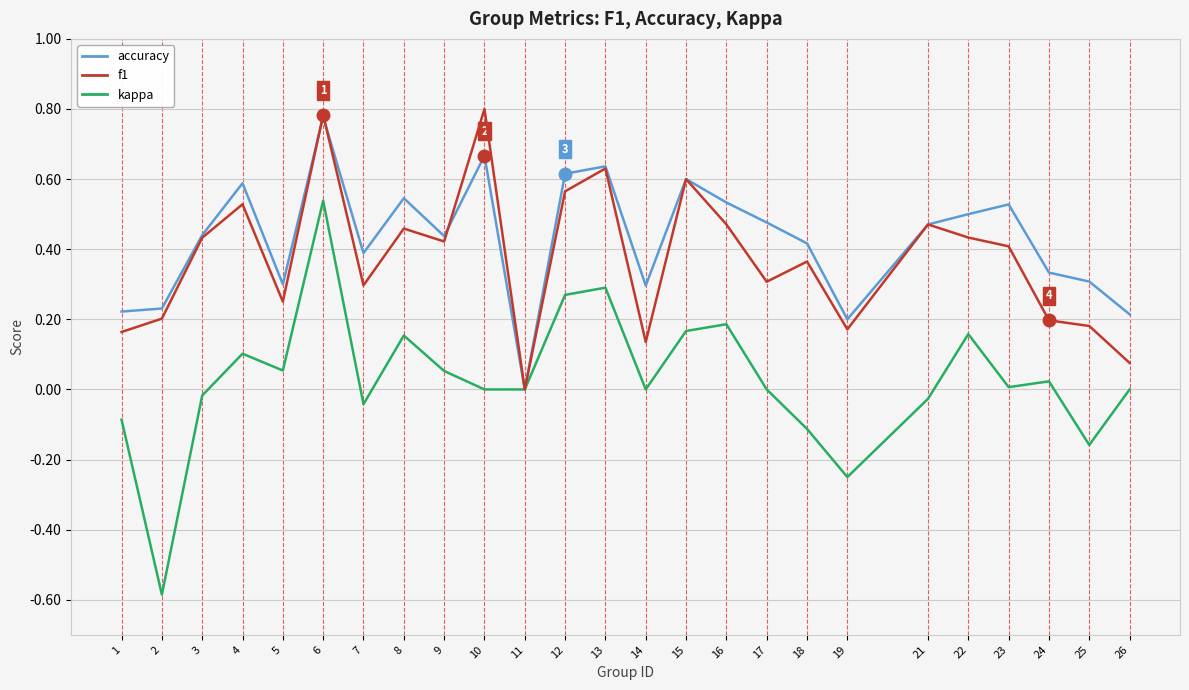

True or false: f1 has more than 2 points higher than both neighbors.

True